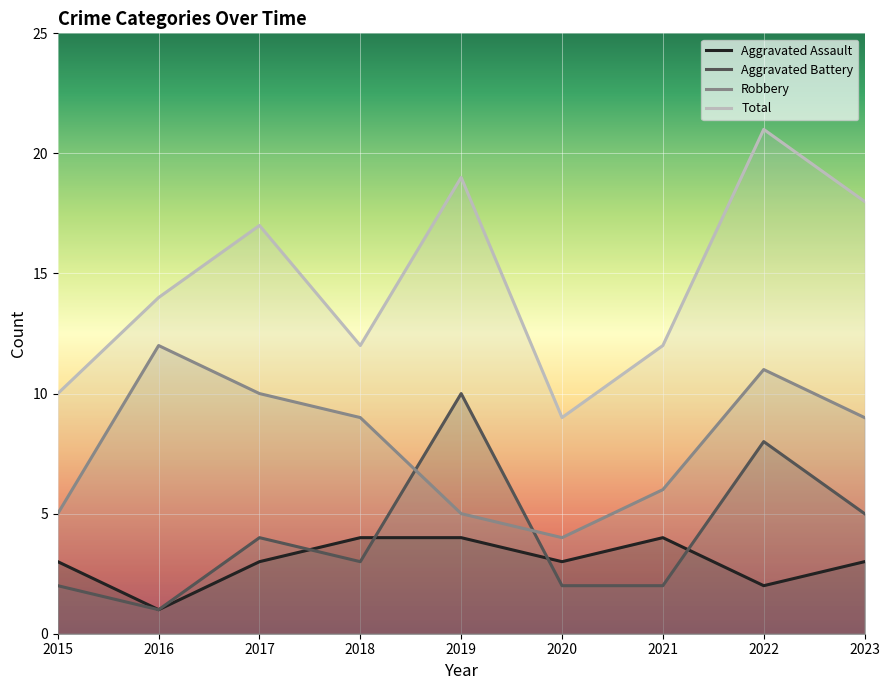

Reading left to right, extract all data points from this chart.

Aggravated Assault: 3	1	3	4	4	3	4	2	3
Aggravated Battery: 2	1	4	3	10	2	2	8	5
Robbery: 5	12	10	9	5	4	6	11	9
Total: 10	14	17	12	19	9	12	21	18